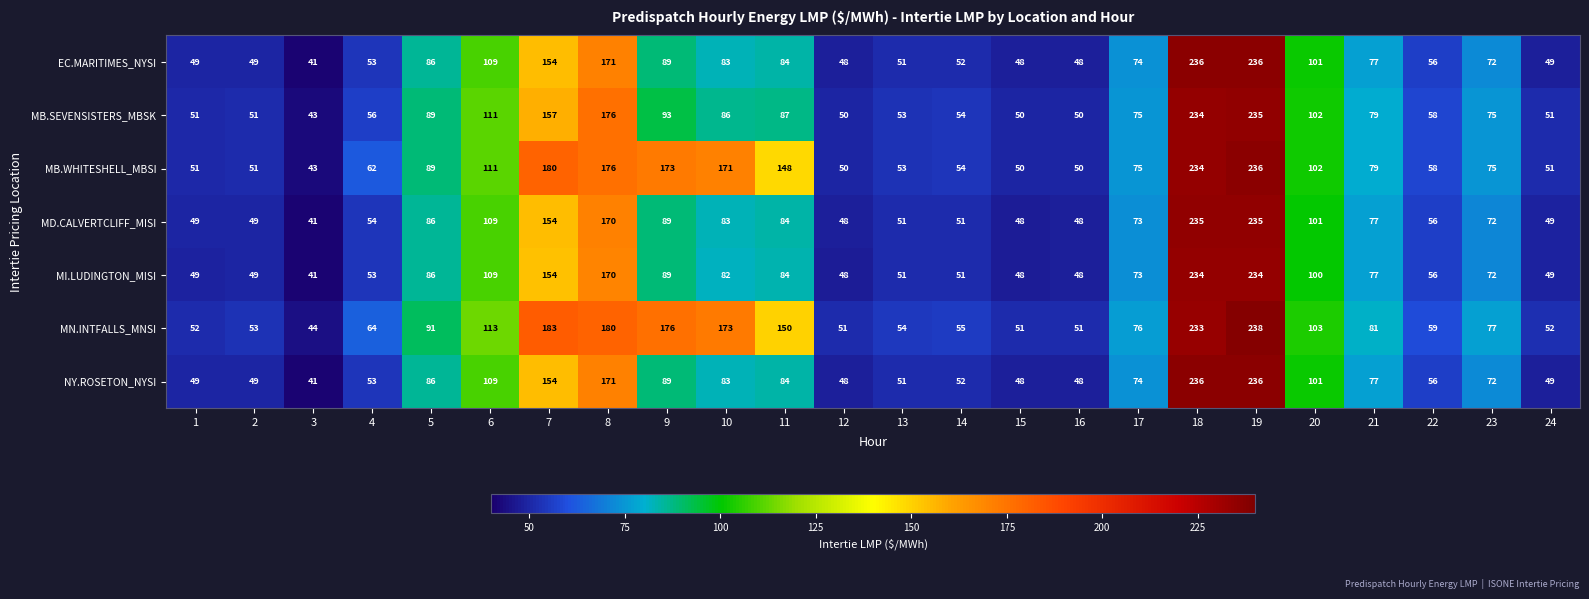

Where is MB.WHITESHELL_MBSI nearest to the value 139?

11